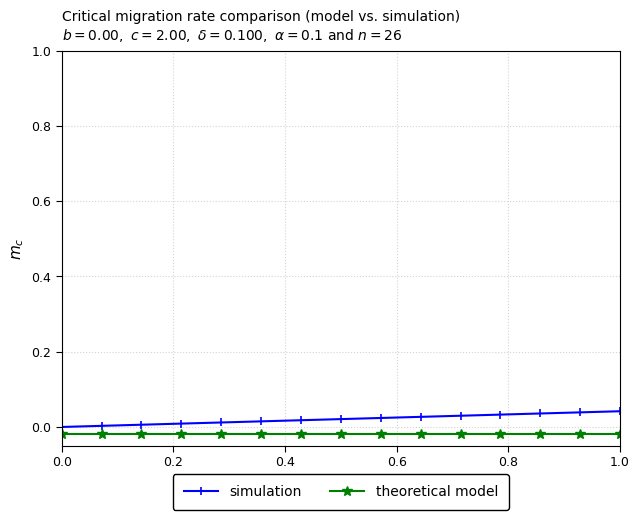

How many lines are shown in the chart?

2